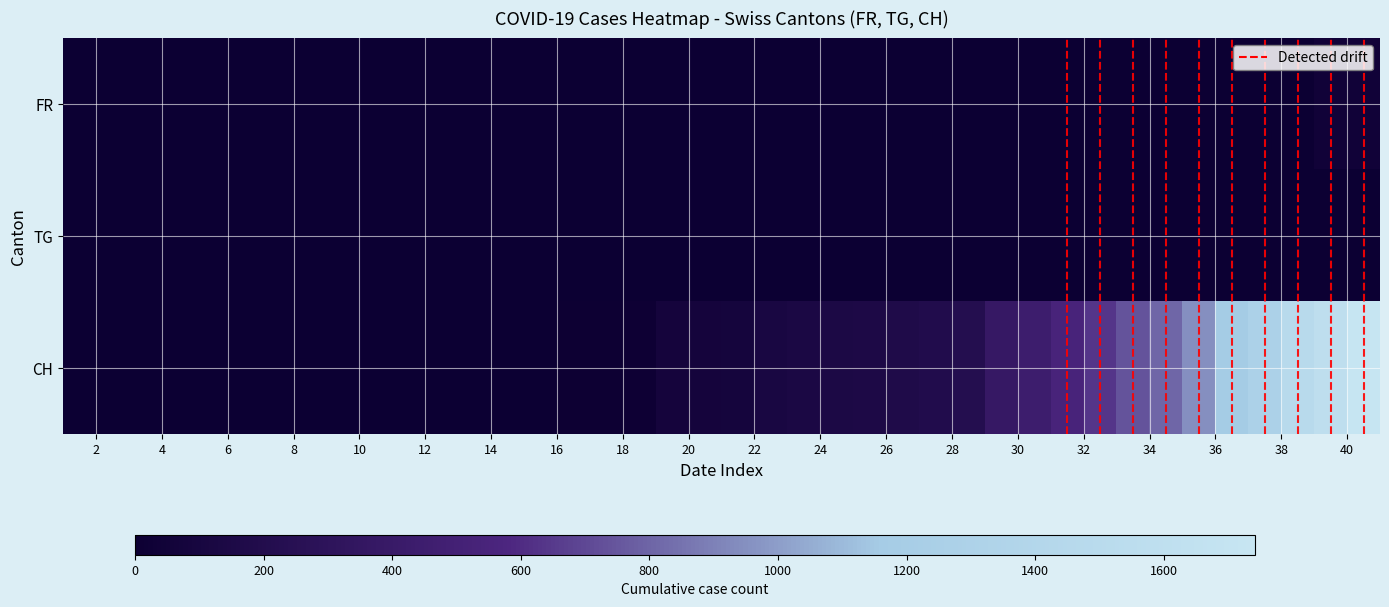

Reading left to right, extract all data points from this chart.

FR: 0	0	0	0	0	0	0	0	0	0	0	0	0	0	0	0	0	0	0	0	0	0	0	0	0	0	0	0	0	0	0	0	0	0	0	0	0	0	46	46
TG: 0	0	0	0	0	0	0	0	0	0	0	0	0	0	0	0	0	0	0	0	0	0	0	0	0	0	0	0	0	0	0	0	0	0	0	0	0	0	0	0
CH: 0	0	0	0	0	0	0	0	0	2	3	3	3	5	6	11	12	14	76	79	82	116	134	146	155	172	192	218	380	449	540	634	736	806	948	1160	1279	1480	1588	1742